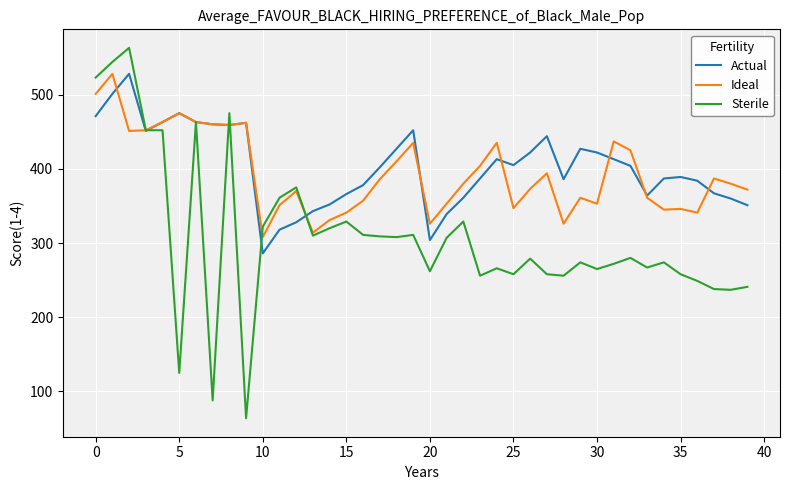

Which series has the largest total across all categories?

Actual